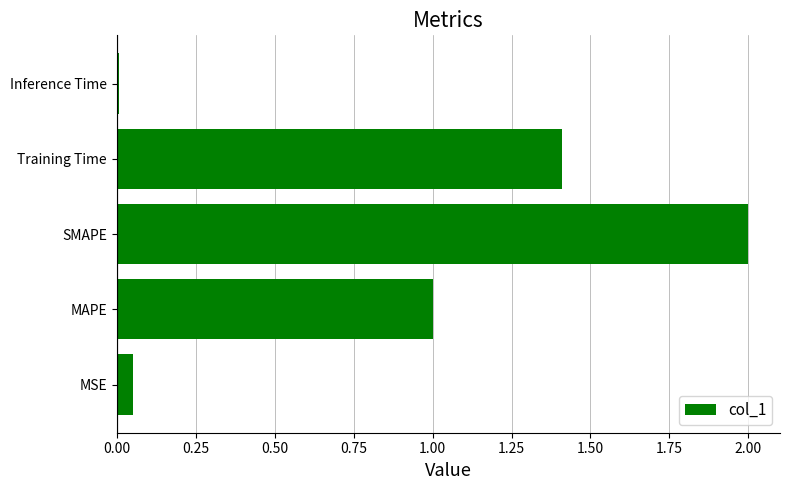

How many distinct data groups are displayed?

1